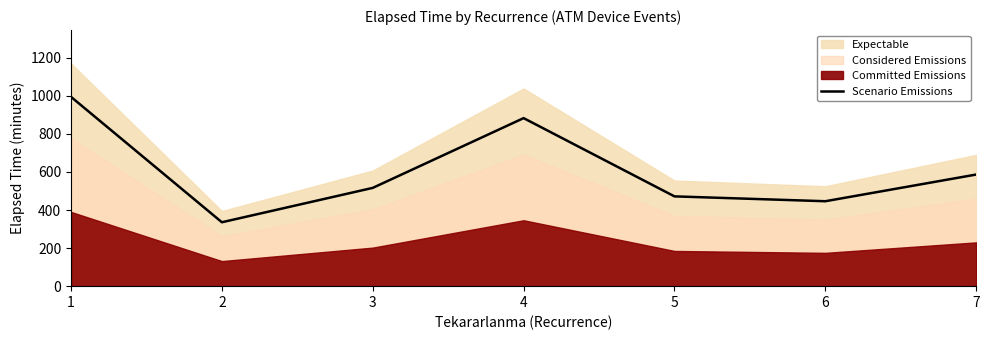

Which has a higher value, 3 or 4?

4